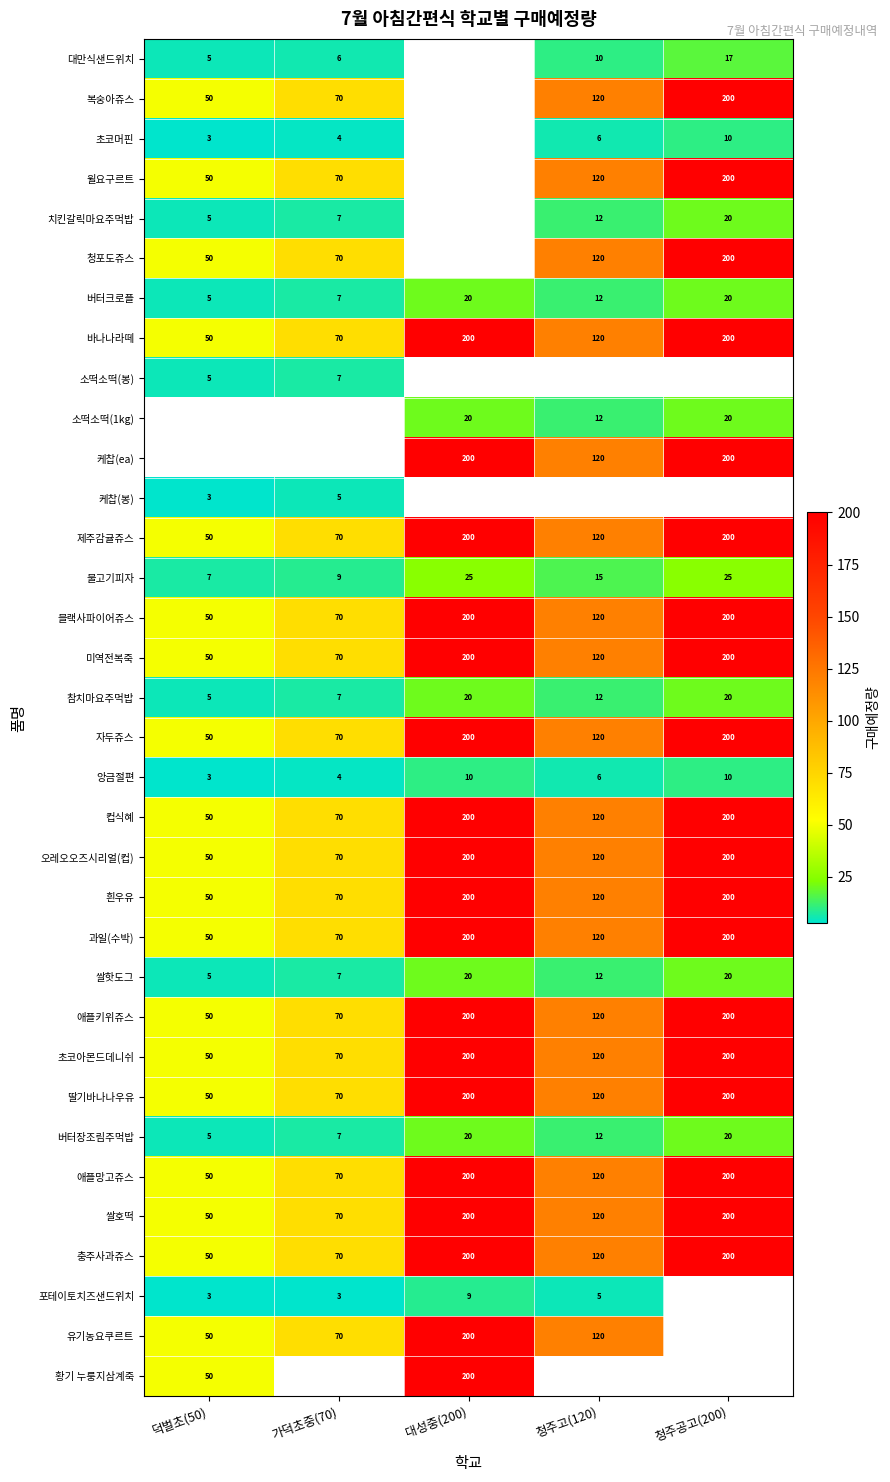

Where does the 참치마요주먹밥 series first go above 12?

대성중(200)